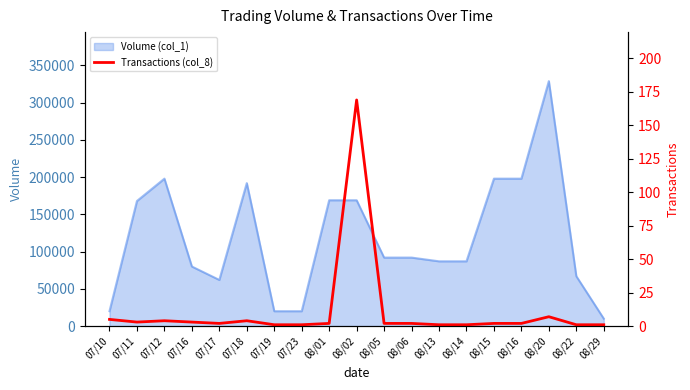

What is the maximum value for Volume (col_1)?

329000